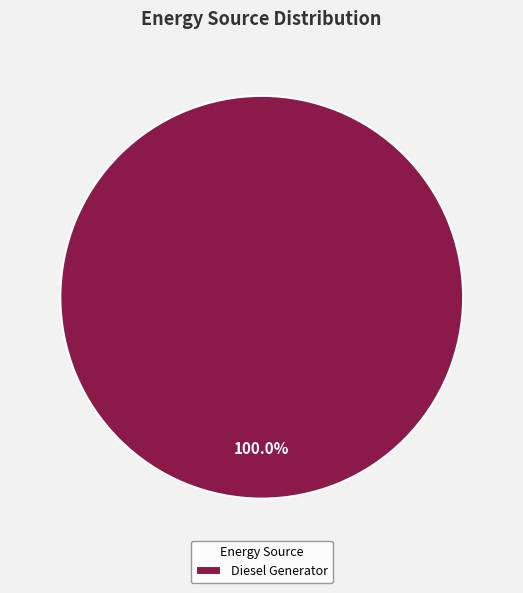

Count the number of slices in the pie.

1